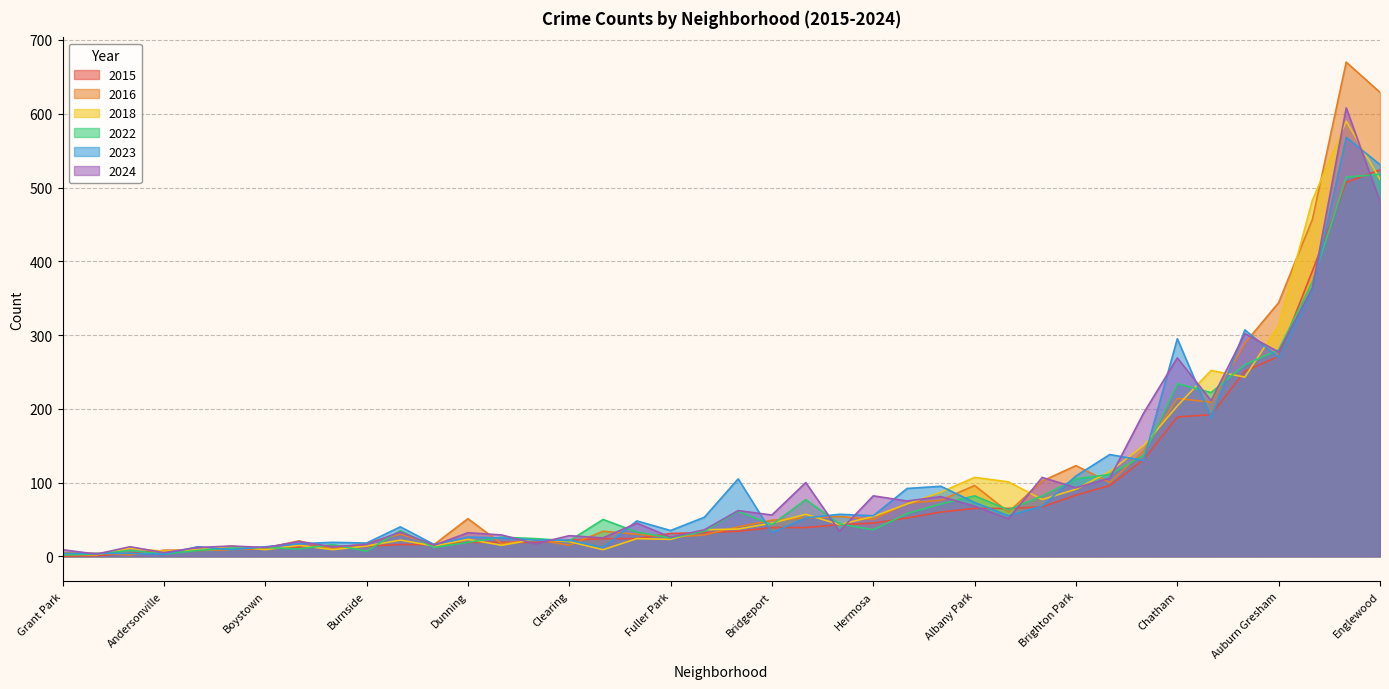

Rank the series by their maximum value, from highest to lowest.

2016, 2024, 2018, 2023, 2015, 2022